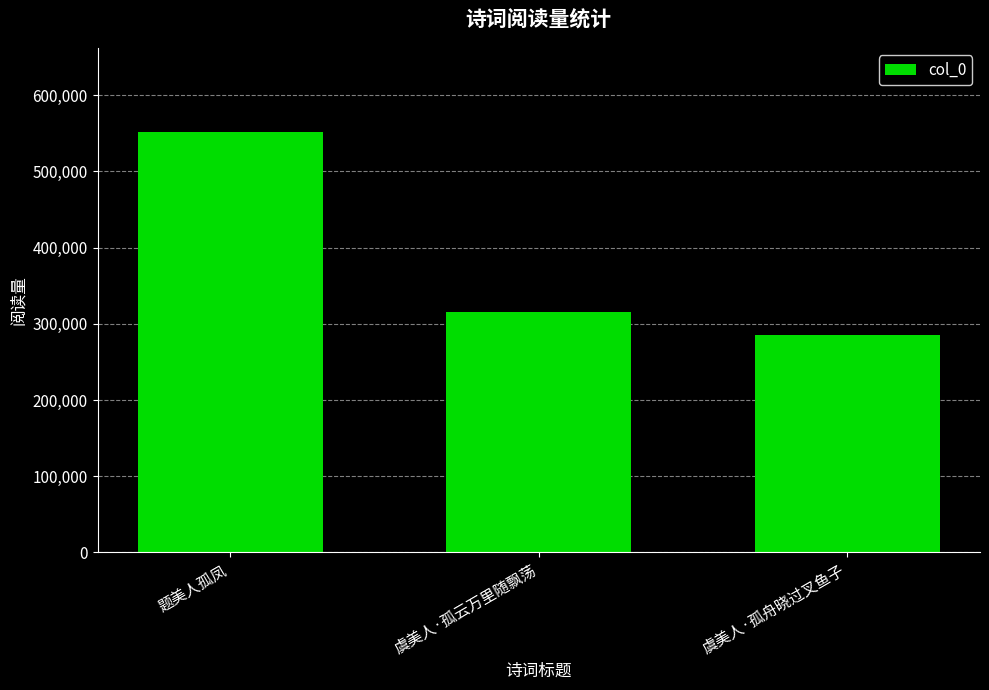

How many values are between 285092 and 551894?

3